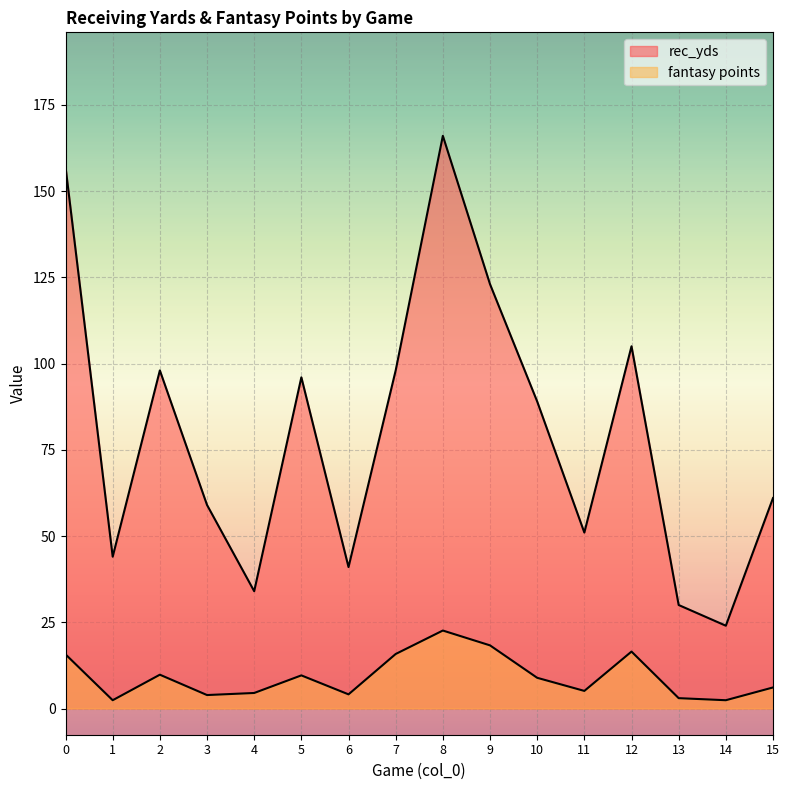

Reading left to right, transcribe all the data shown in this chart.

rec_yds: 157.0	44.0	98.0	59.0	34.0	96.0	41.0	98.0	166.0	123.0	89.0	51.0	105.0	30.0	24.0	61.0
fantasy points: 15.7	2.4	9.8	3.9	4.5	9.6	4.1	15.8	22.6	18.3	8.9	5.1	16.5	3.0	2.4	6.1